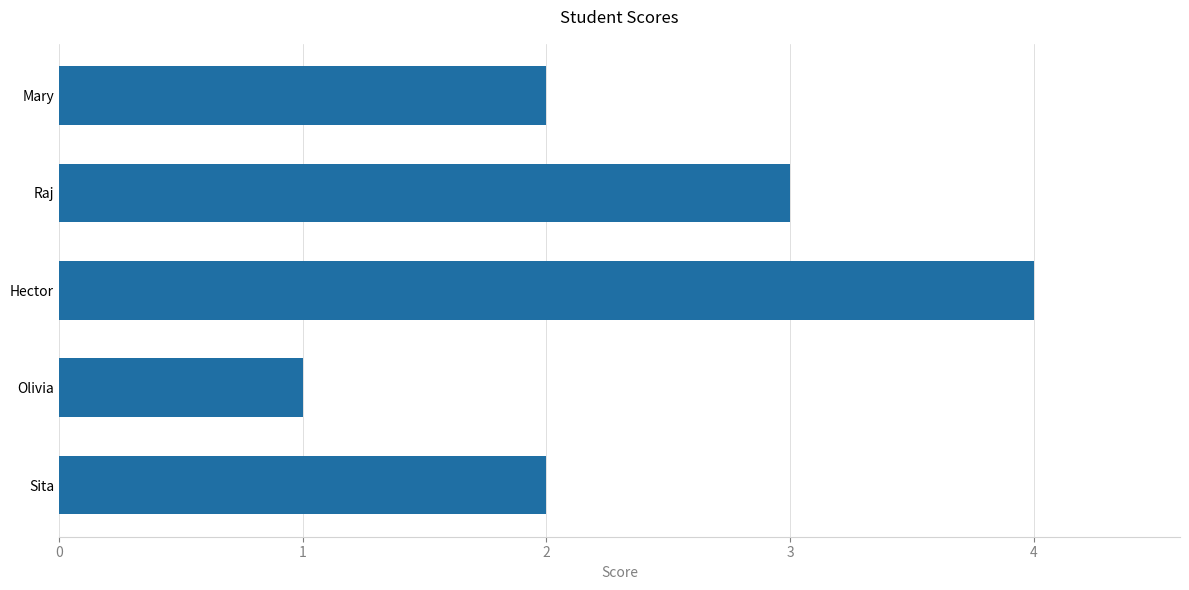

What is the ratio of the value at Mary to the value at Olivia?

2.0